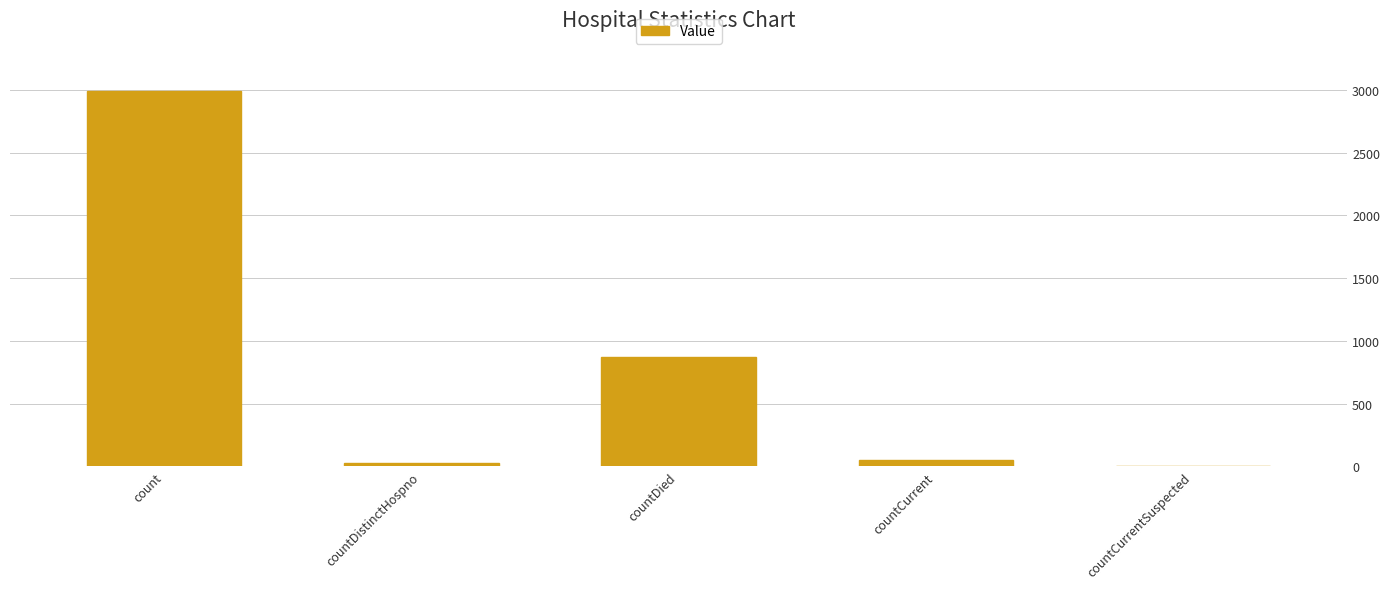

The value at count is 2995. True or false?

True